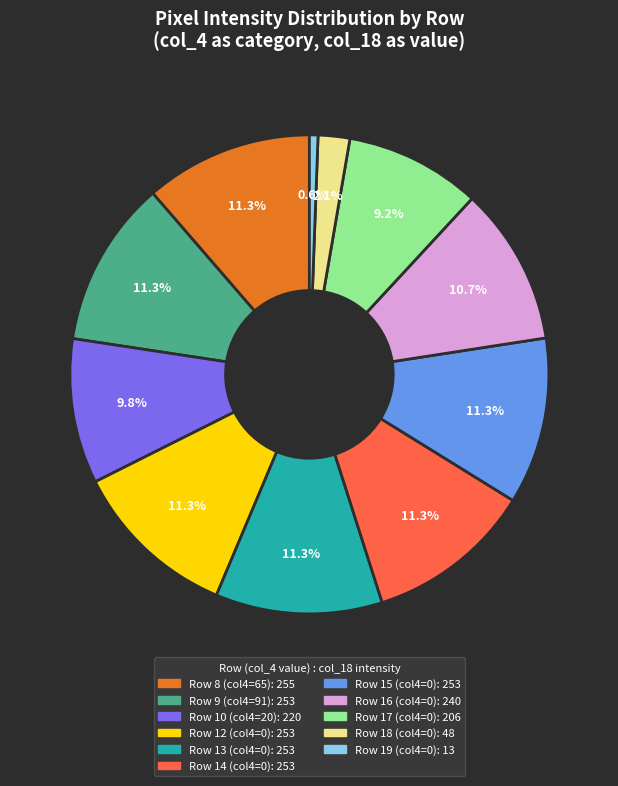

Is there a majority slice in this chart?

No